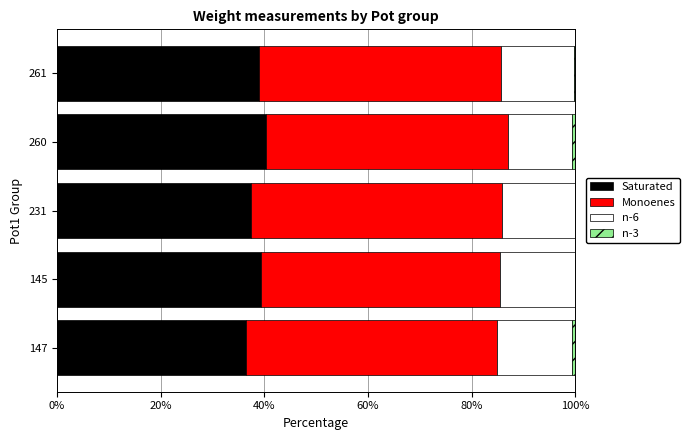

What is the maximum value for Saturated?

40.3